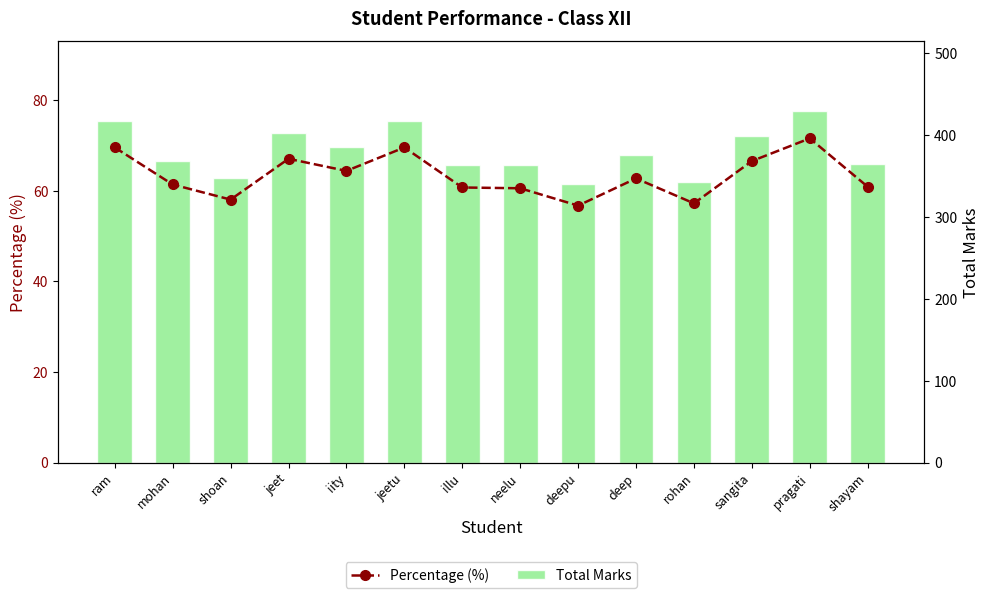

At which label is Total Marks closest to 384?

iity